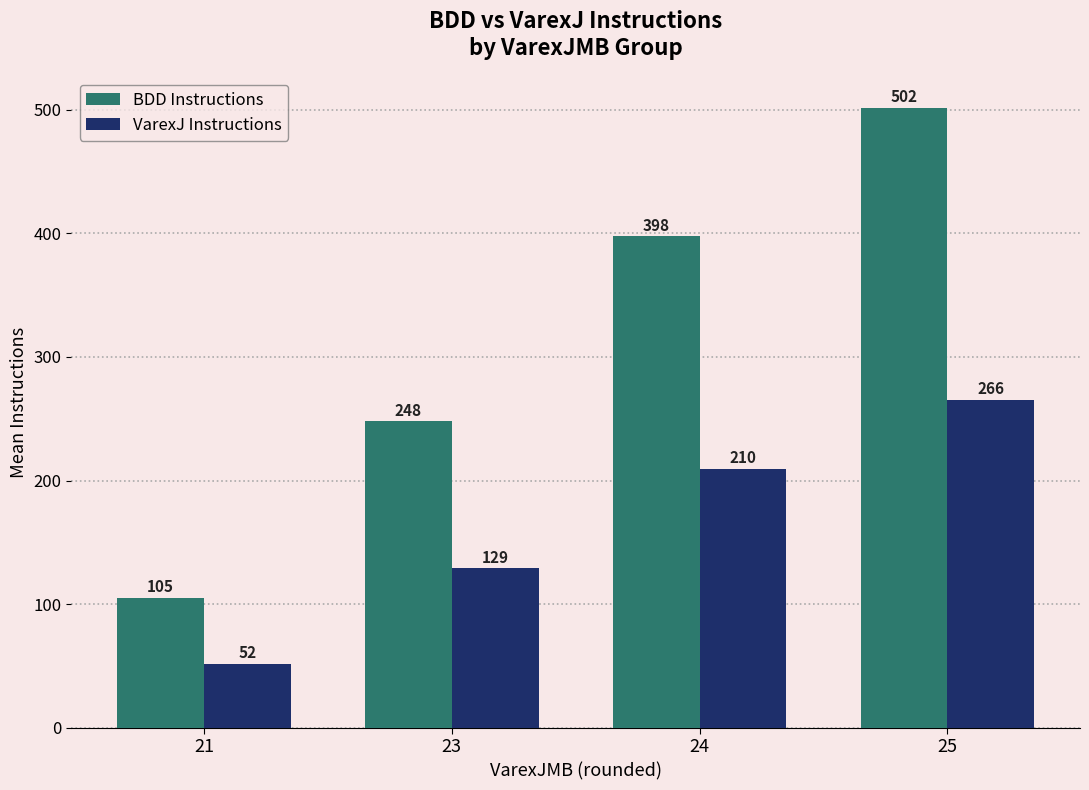

What is the average value of the VarexJ Instructions series?

164.0